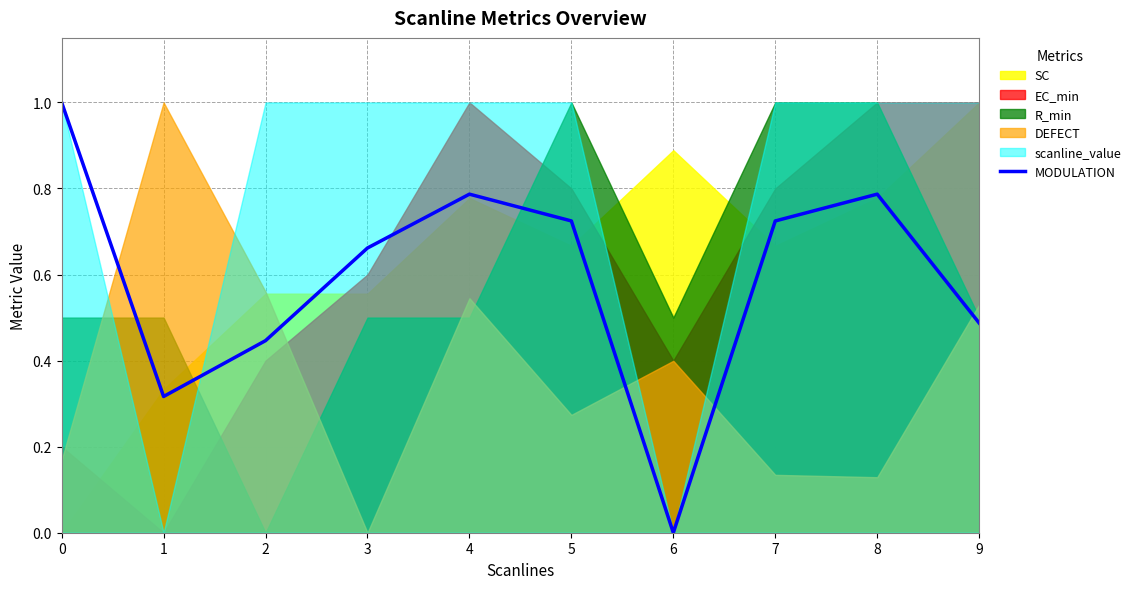

True or false: the data shows 0.3 at 7.

False